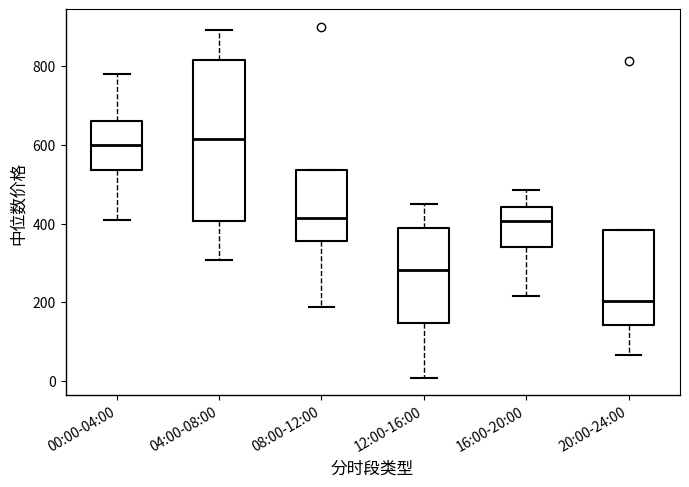

Where is the upper edge of the box for 04:00-08:00 on the y-axis? The values are not printed on the chart, so give them approximately, as read against the axis.

820